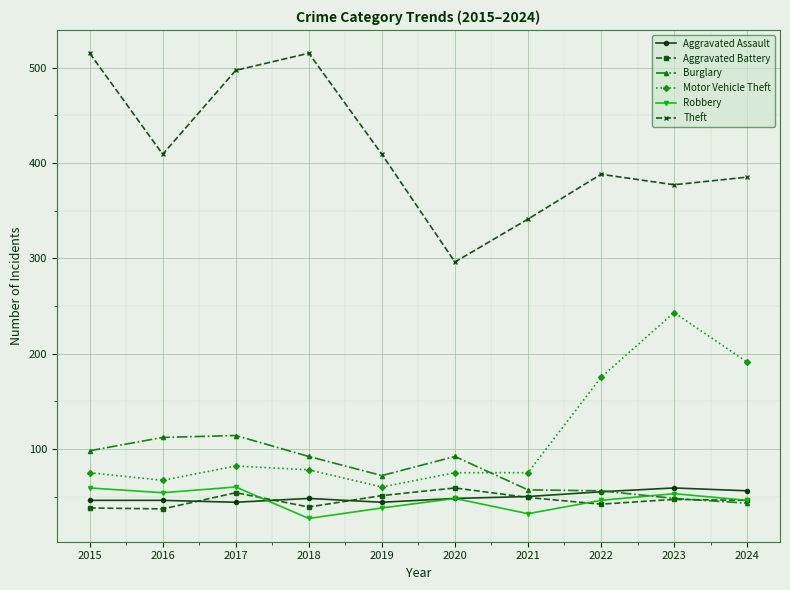

In Burglary, how many points are higher than both neighbors (excluding endpoints)?

2